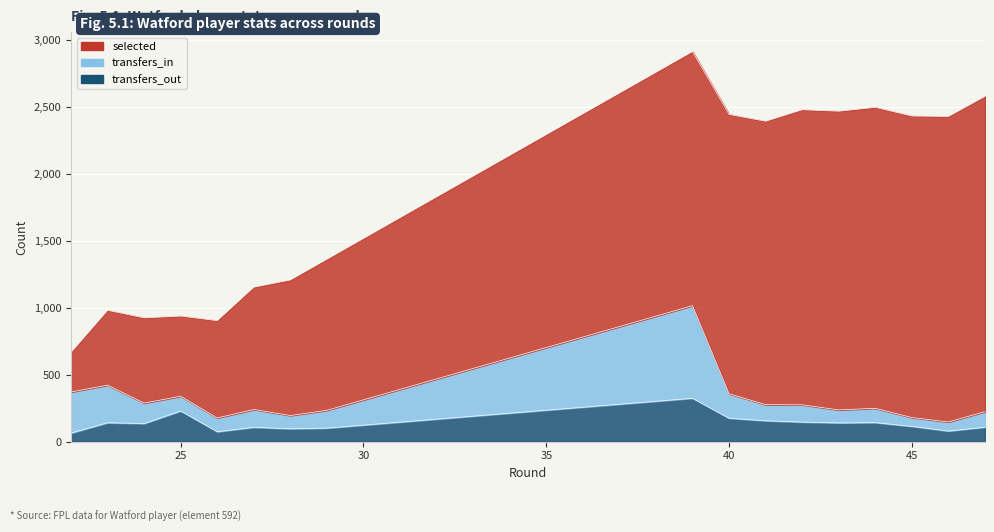

In transfers_in, how many points are lower than both neighbors (excluding endpoints)?

5